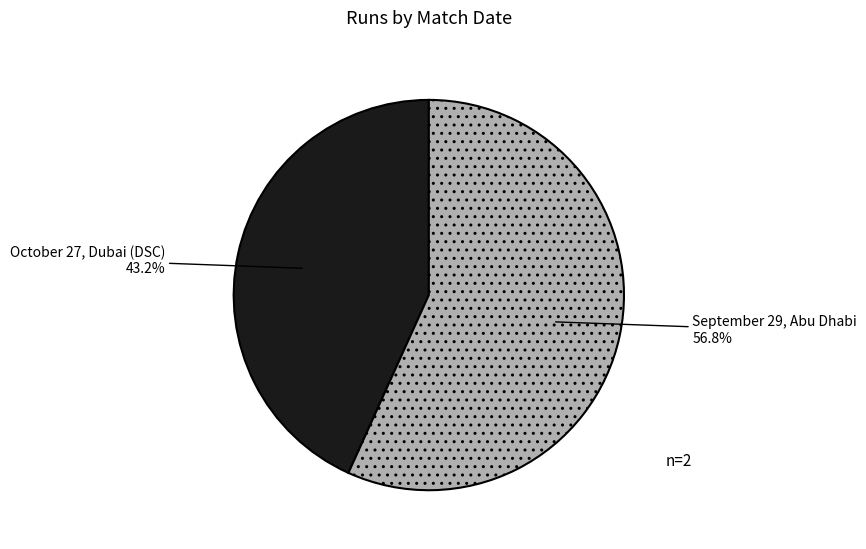

How many segments does this pie chart have?

2